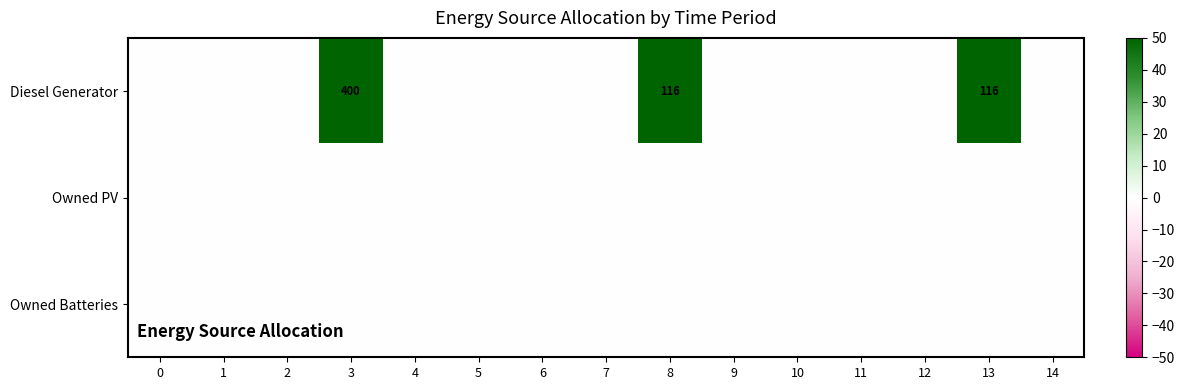

True or false: Diesel Generator has a value of 116 at 13.

True